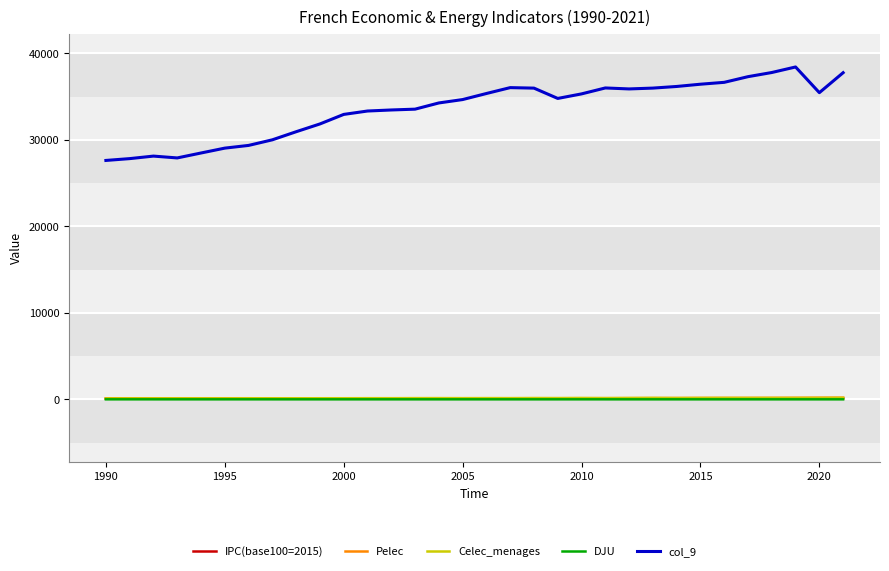

Which series has the largest total across all categories?

col_9